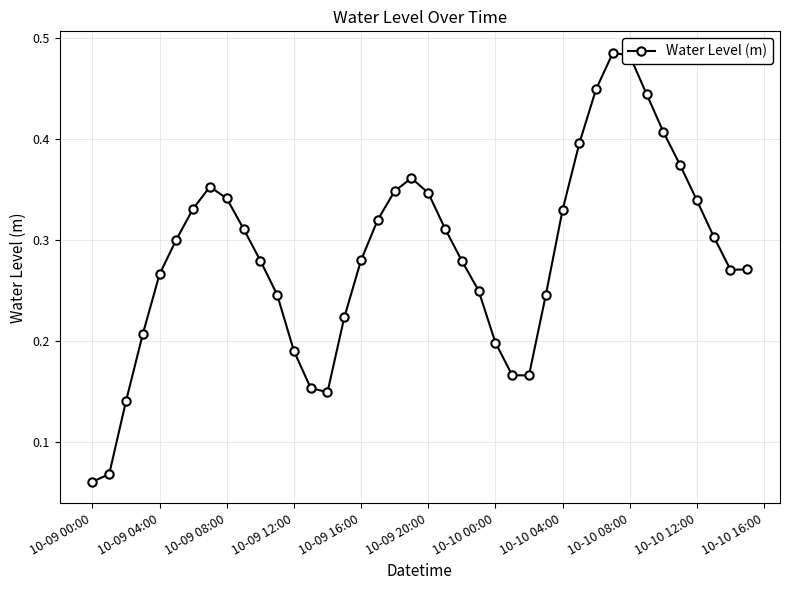

What is the sum of all values?

11.4